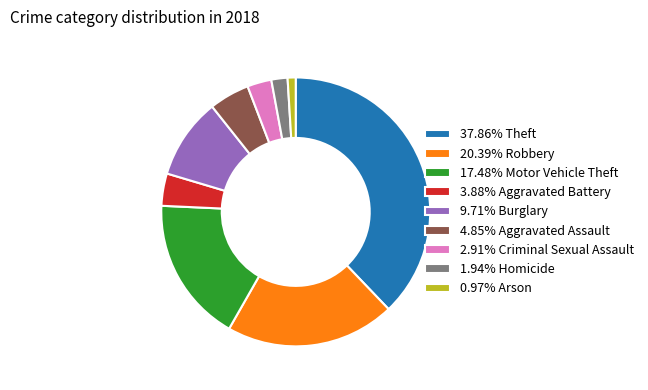

How many segments does this pie chart have?

9